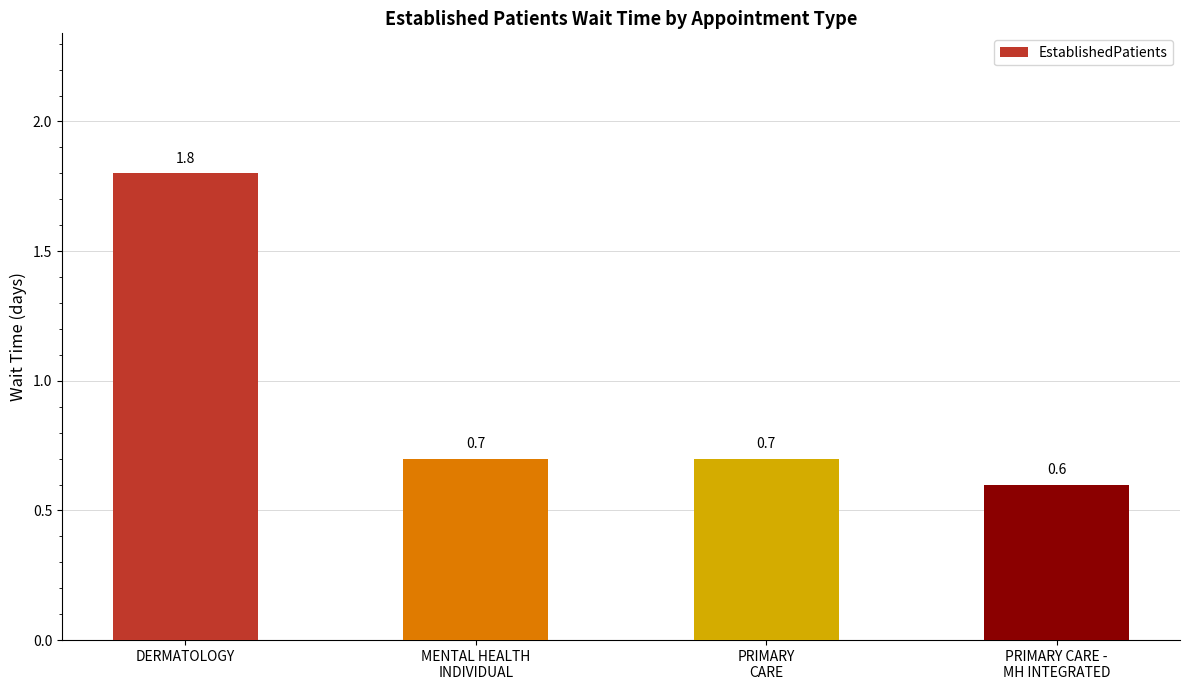

What is the difference between the maximum and minimum values?

1.2